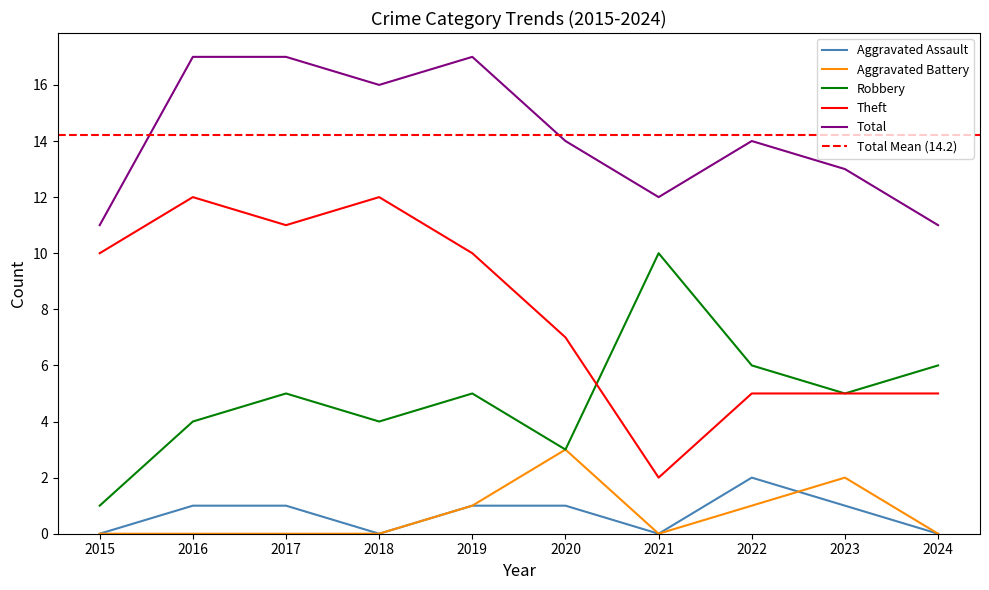

Is the value of Robbery at 2020 greater than the value of Aggravated Assault at 2017?

Yes